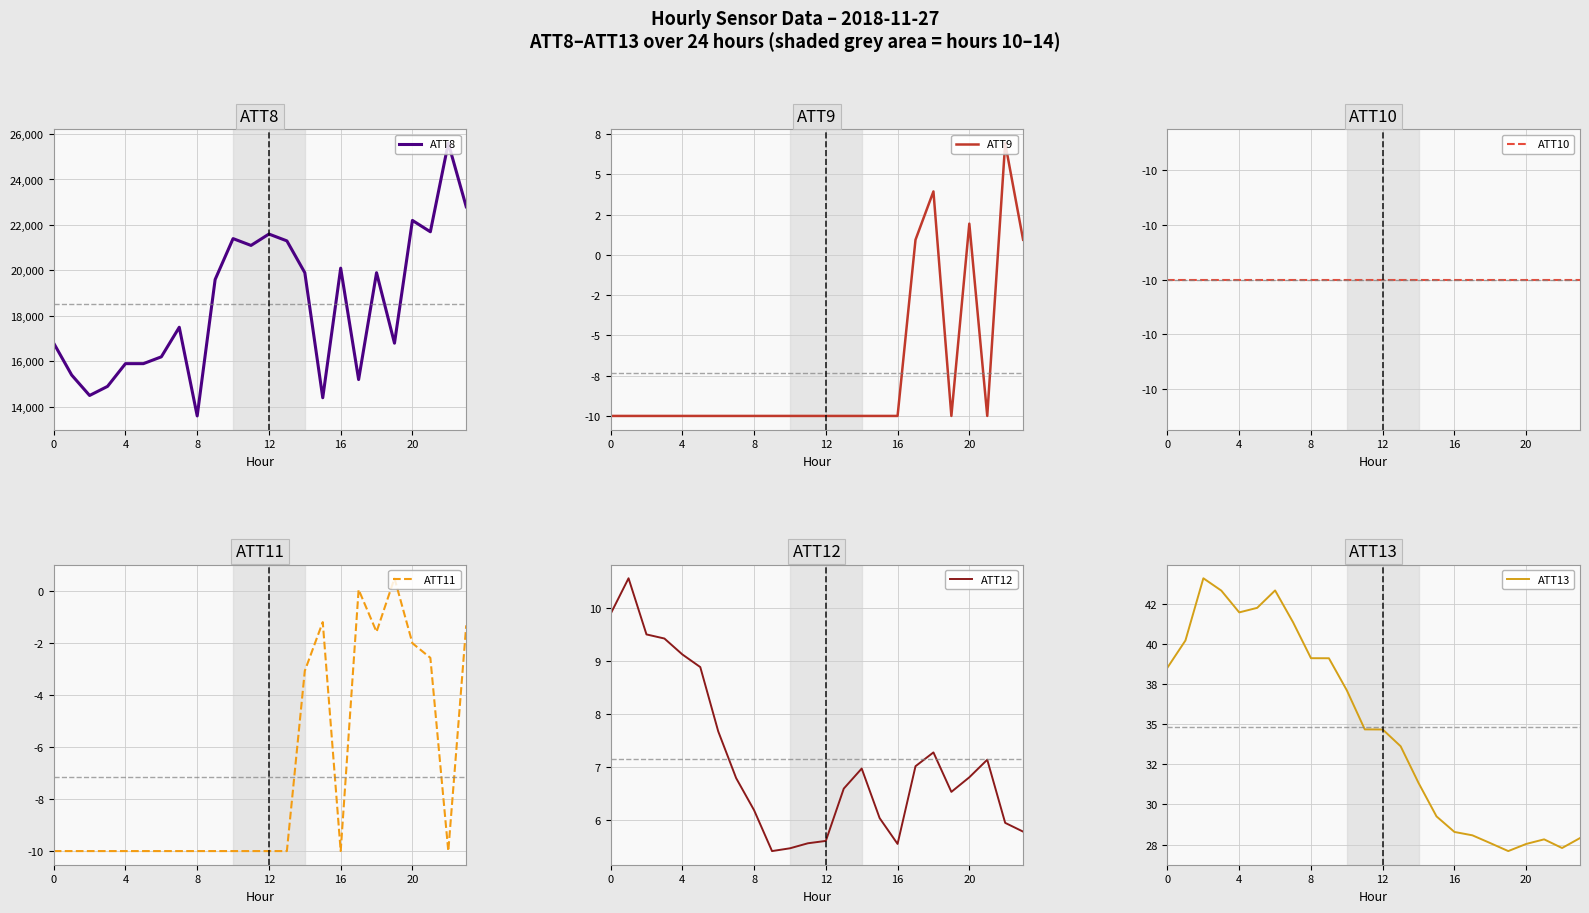

Is it true that ATT10 equals -14.9 at 21?

False